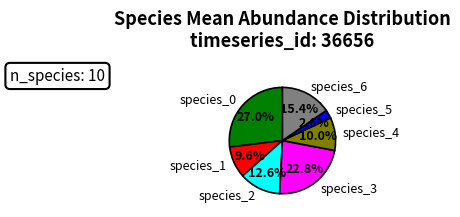

How many slices are in this pie chart?

7